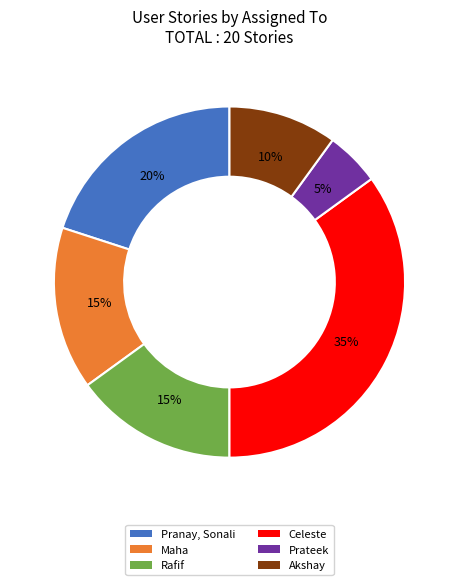

What is the largest slice in the pie chart?

Celeste